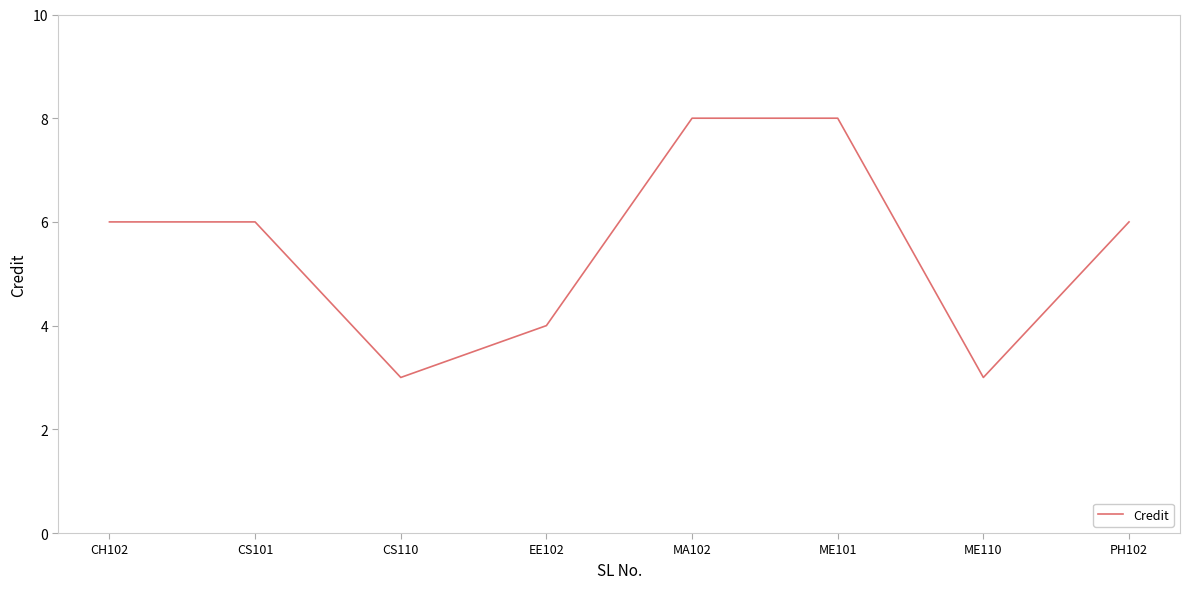

How many lines are shown in the chart?

1